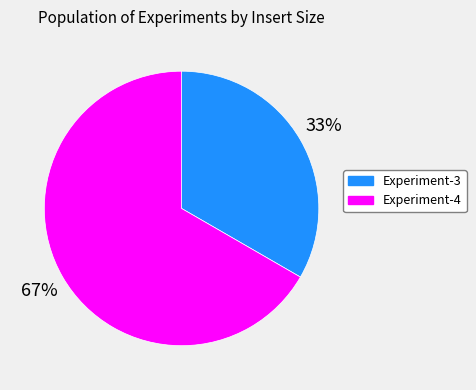

True or false: Experiment-4 accounts for 59% of the total.

False